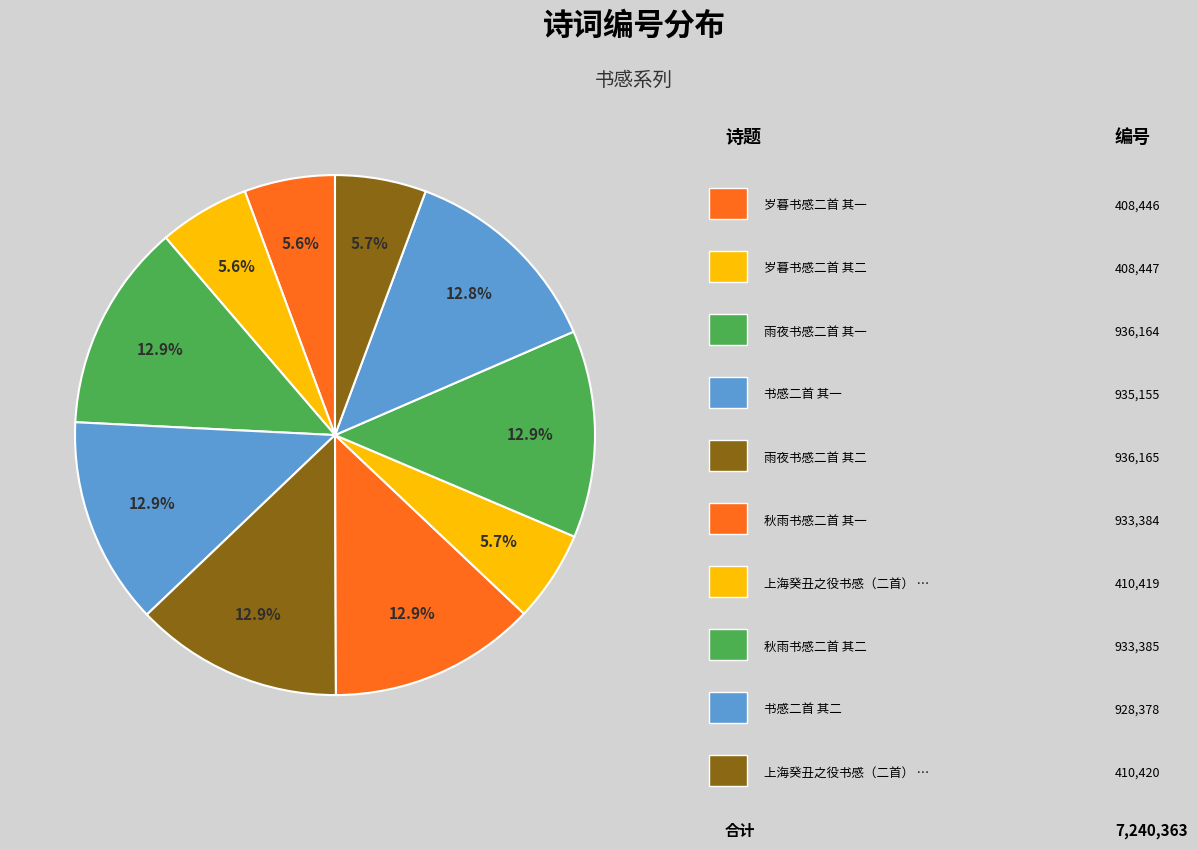

How many segments does this pie chart have?

10